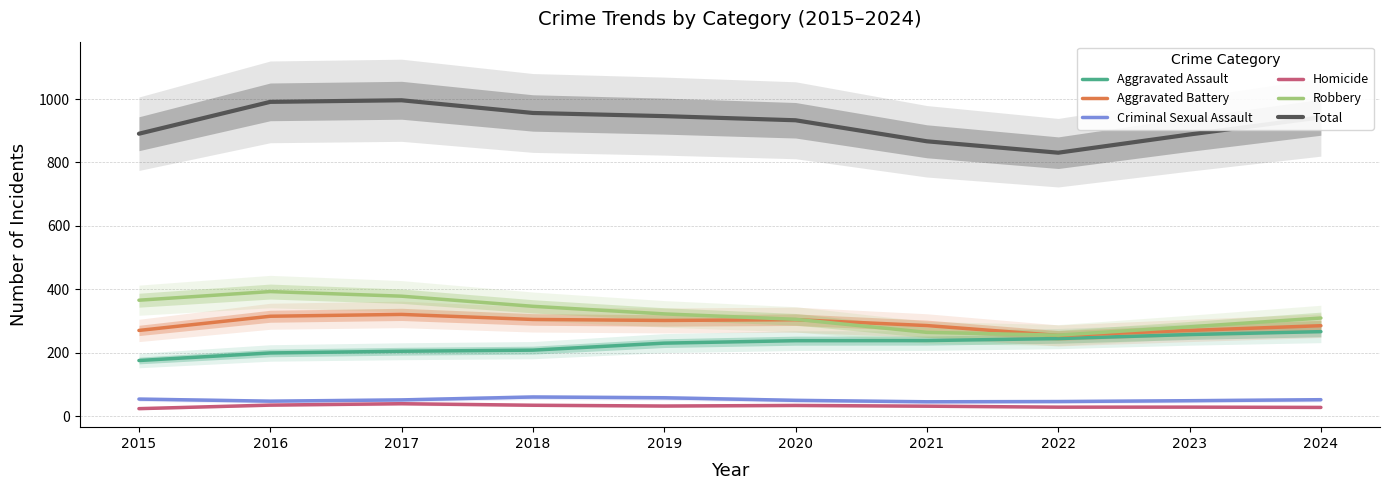

True or false: Total and Aggravated Battery cross at least once.

False